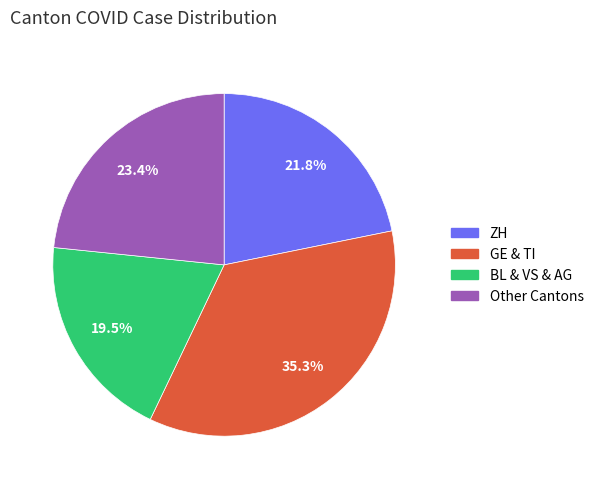

Does any single category account for the majority?

No